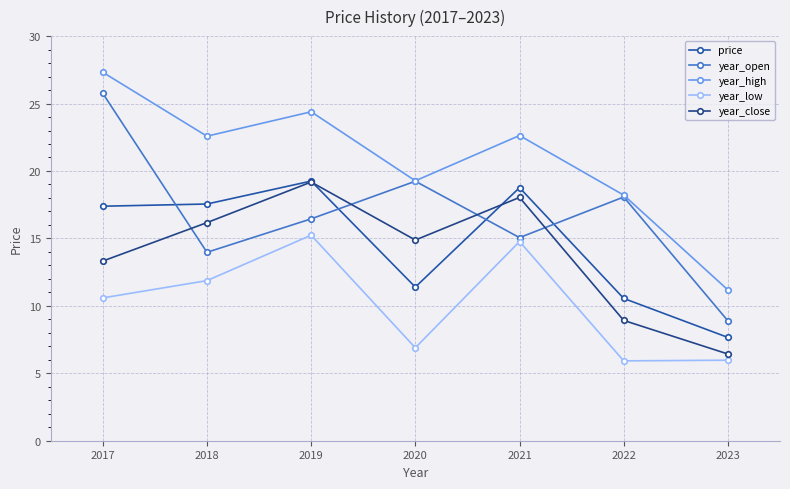

At which label does year_high reach its minimum?

2023